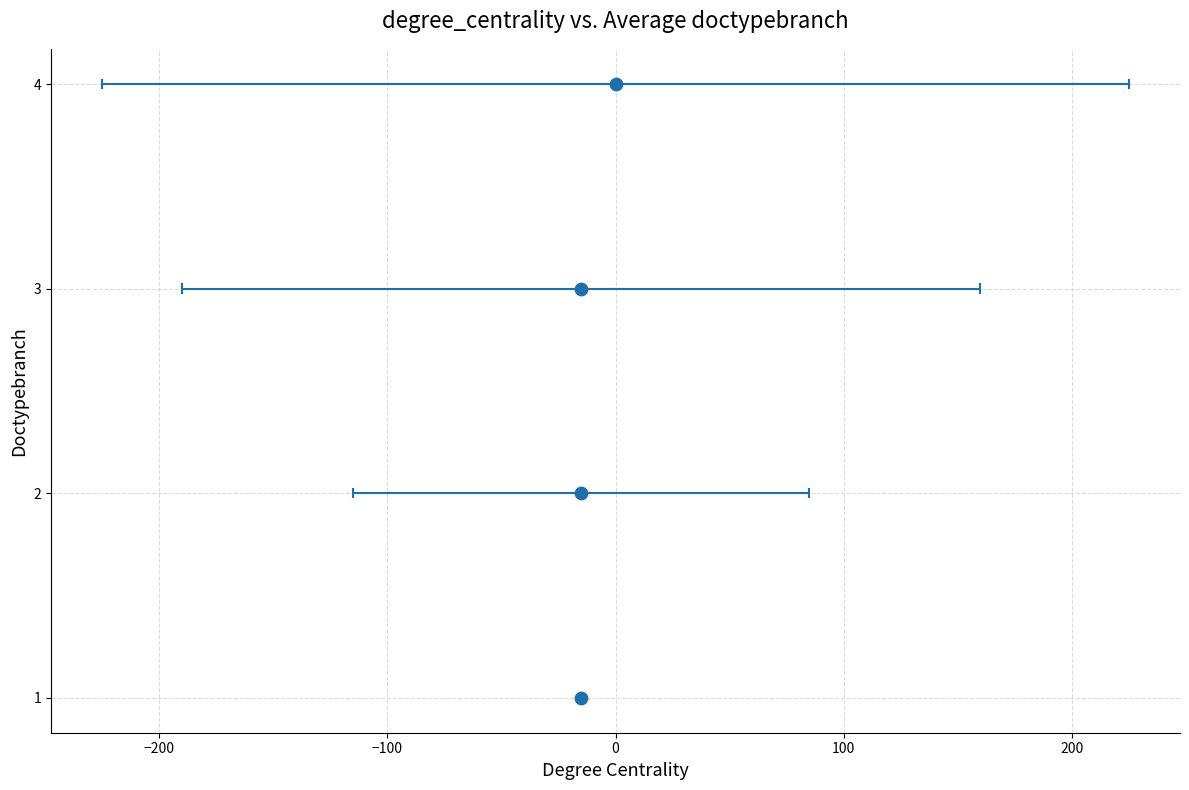

What is the range of X values (max minus min)?

15